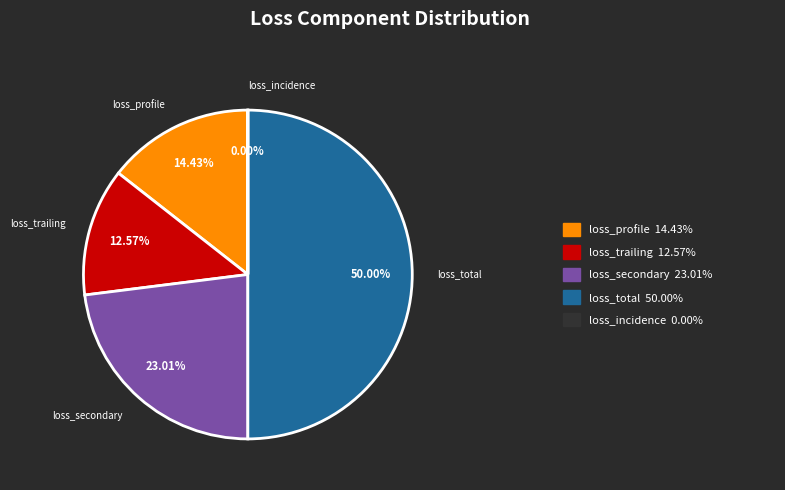

Does loss_trailing account for over 50% of the chart?

No